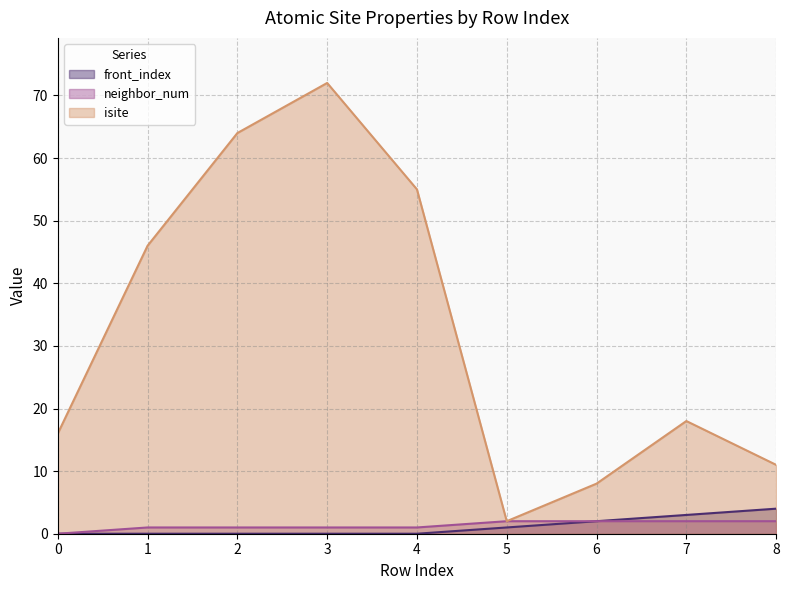

Is it true that neighbor_num equals 2 at 8?

True